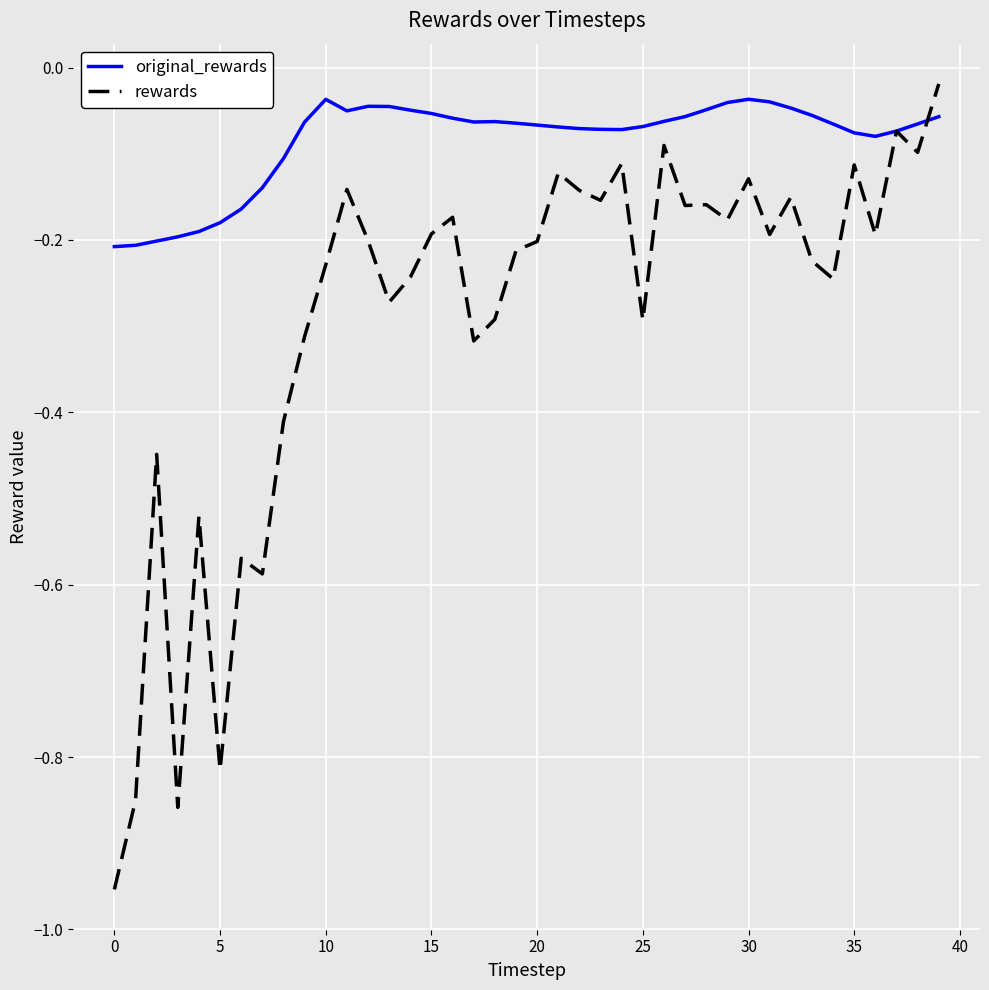

Which series has the widest spread of values?

rewards